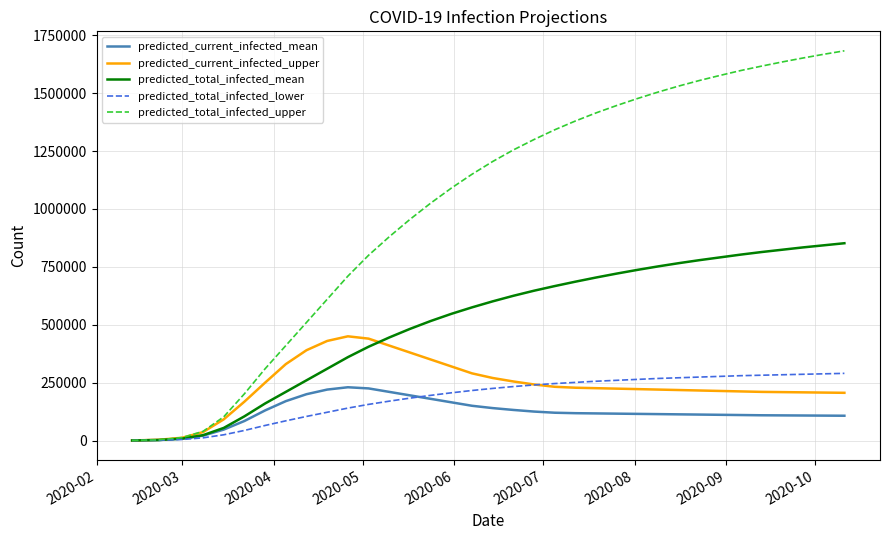

Which series has the largest total across all categories?

predicted_total_infected_upper